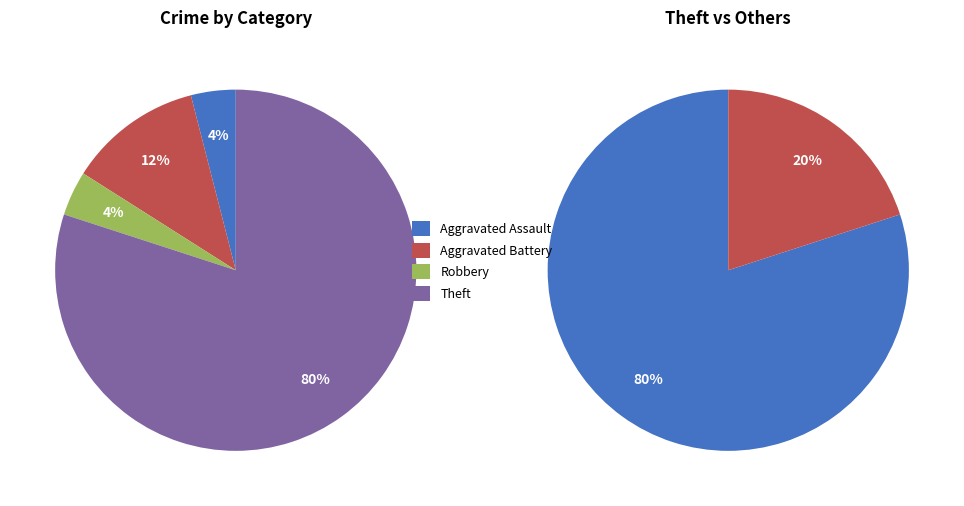

Which category accounts for the majority?

Theft